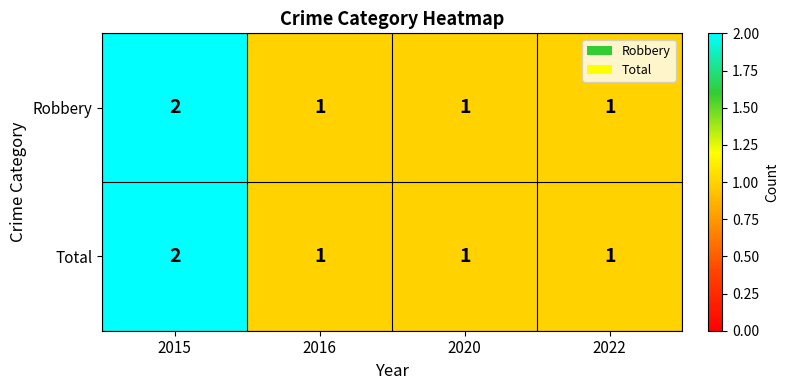

Is it true that Total equals 0 at 2020?

False